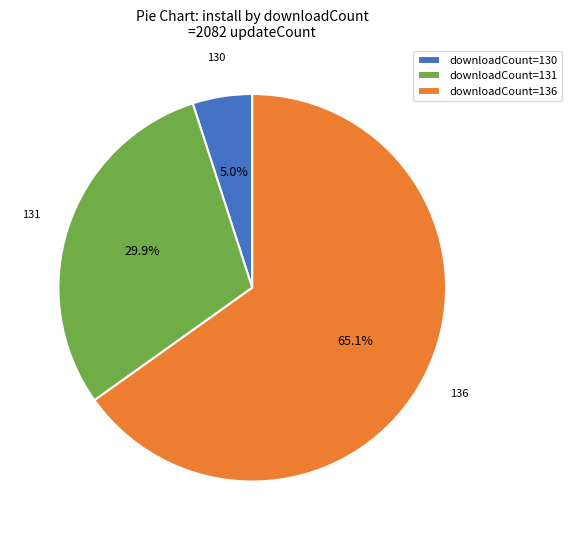

Which slice is the smallest?

downloadCount=130